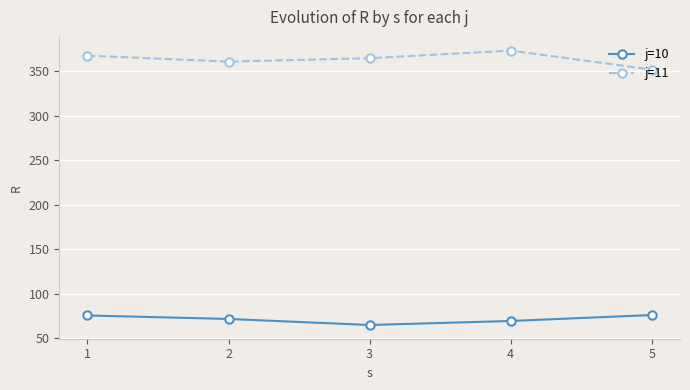

What is the maximum value shown in the chart?

373.0